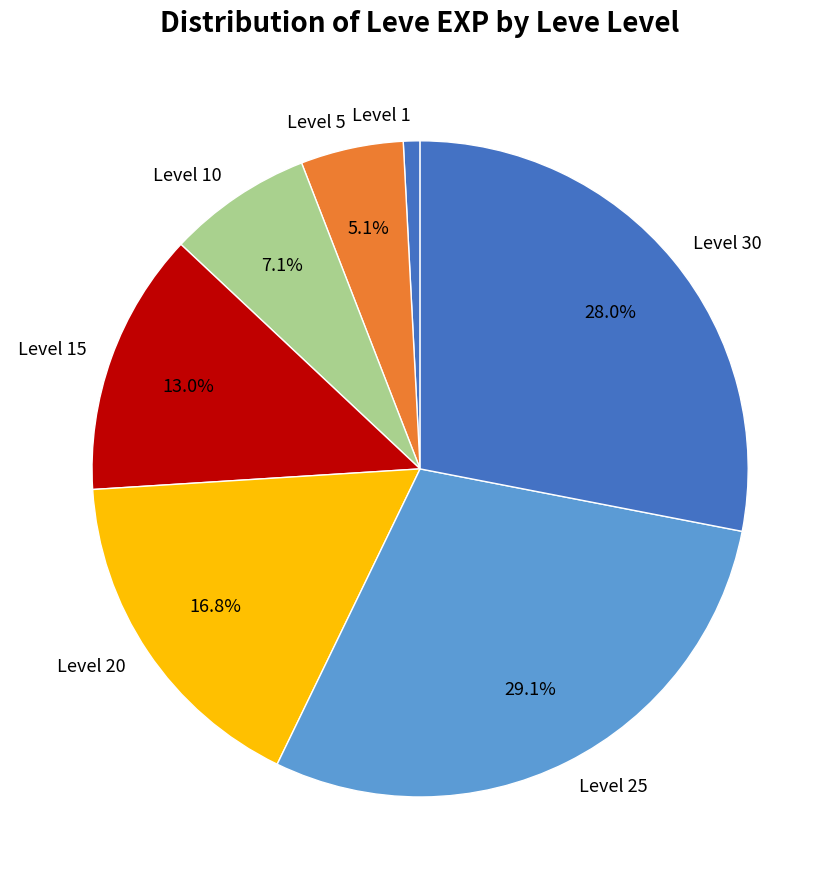

Approximately how many times larger is the value at Level 20 compared to Level 15?

1.3